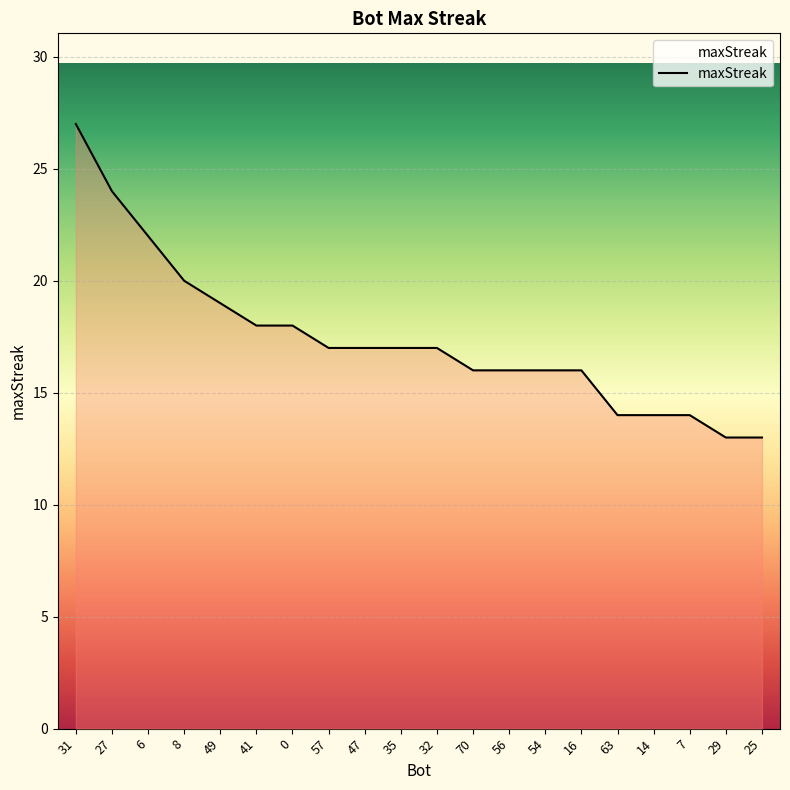

What is the difference between the second highest and second lowest values?

11